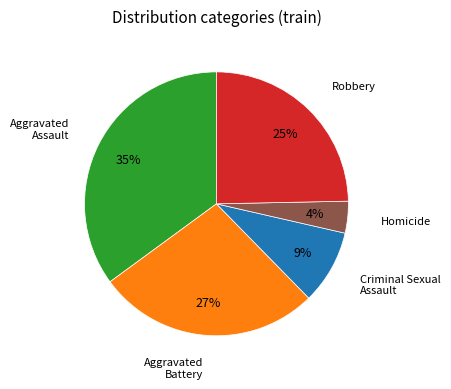

To the nearest percent, what is the average slice percentage?

20%